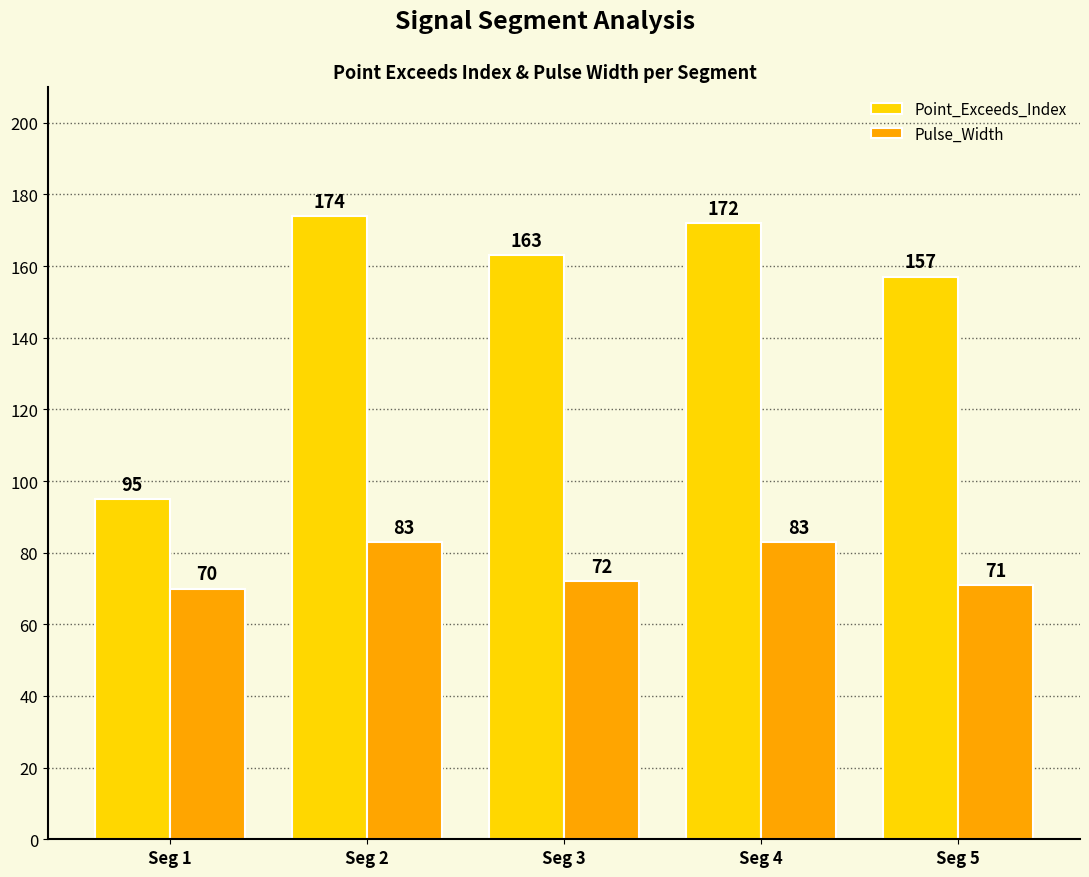

Which series changed the most between Seg 3 and Seg 5?

Point_Exceeds_Index